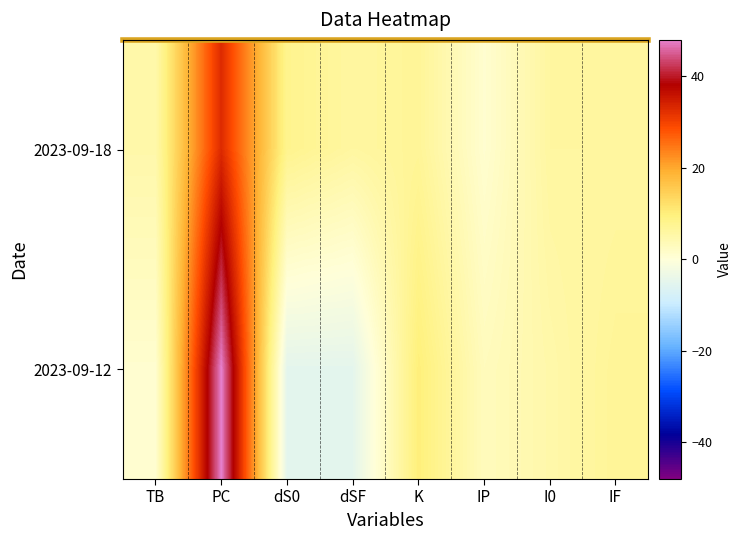

How many categories are shown in the chart?

8